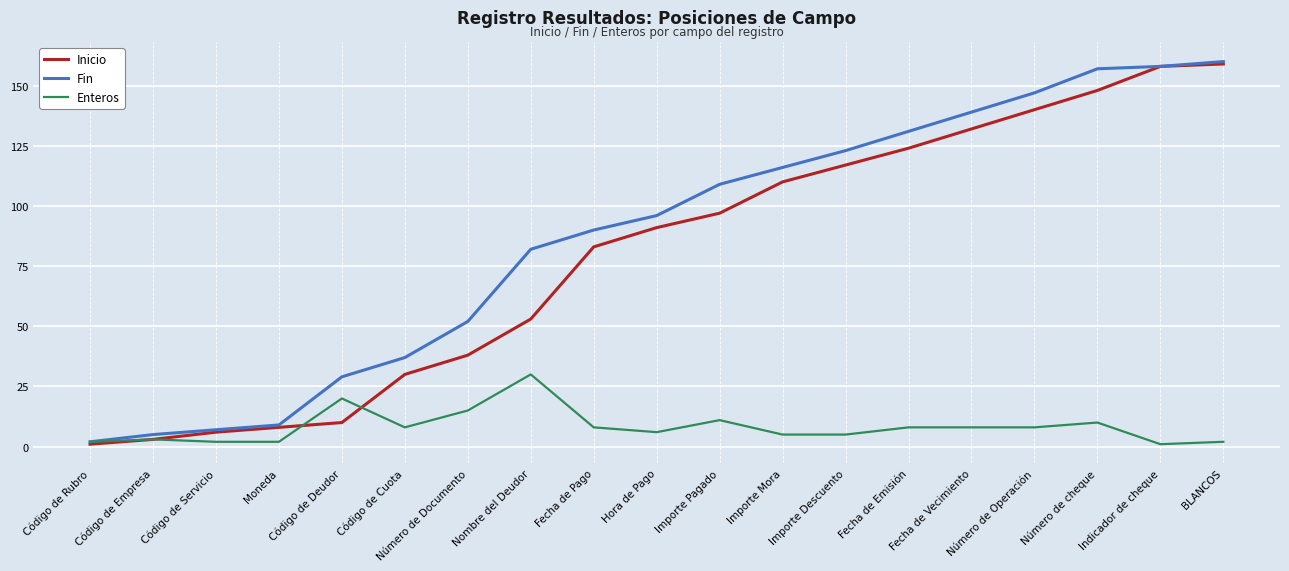

Does the chart display data point markers on the line(s)?

No